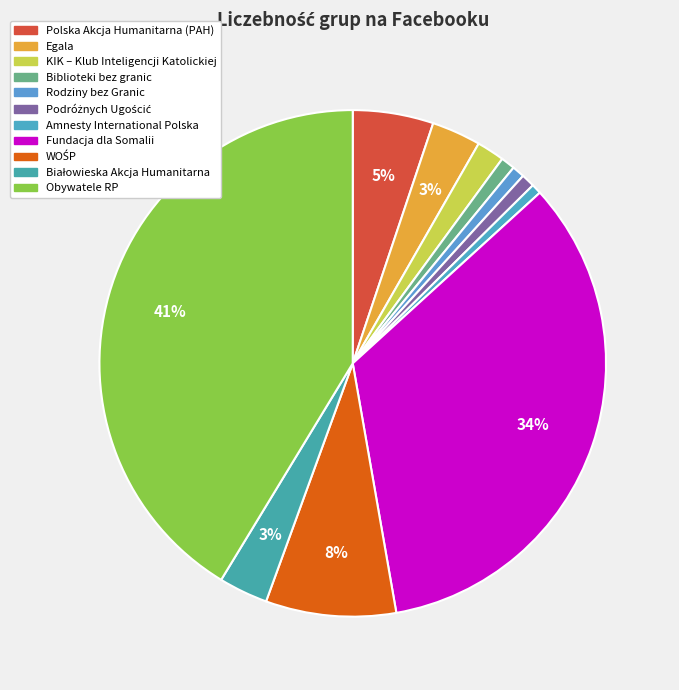

How many slices are in this pie chart?

11